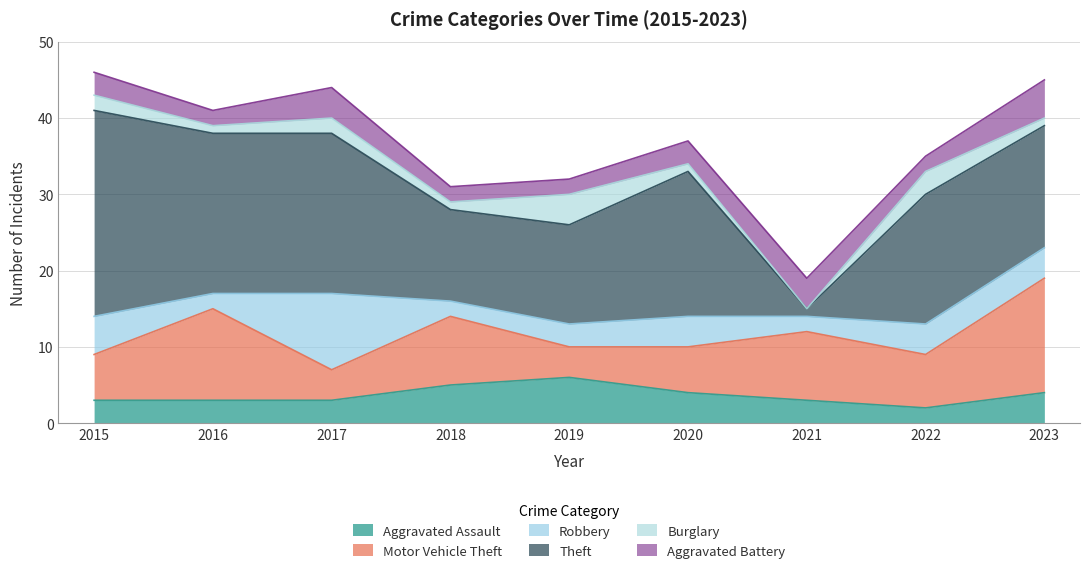

How many intersections are there between Aggravated Assault and Motor Vehicle Theft?

2